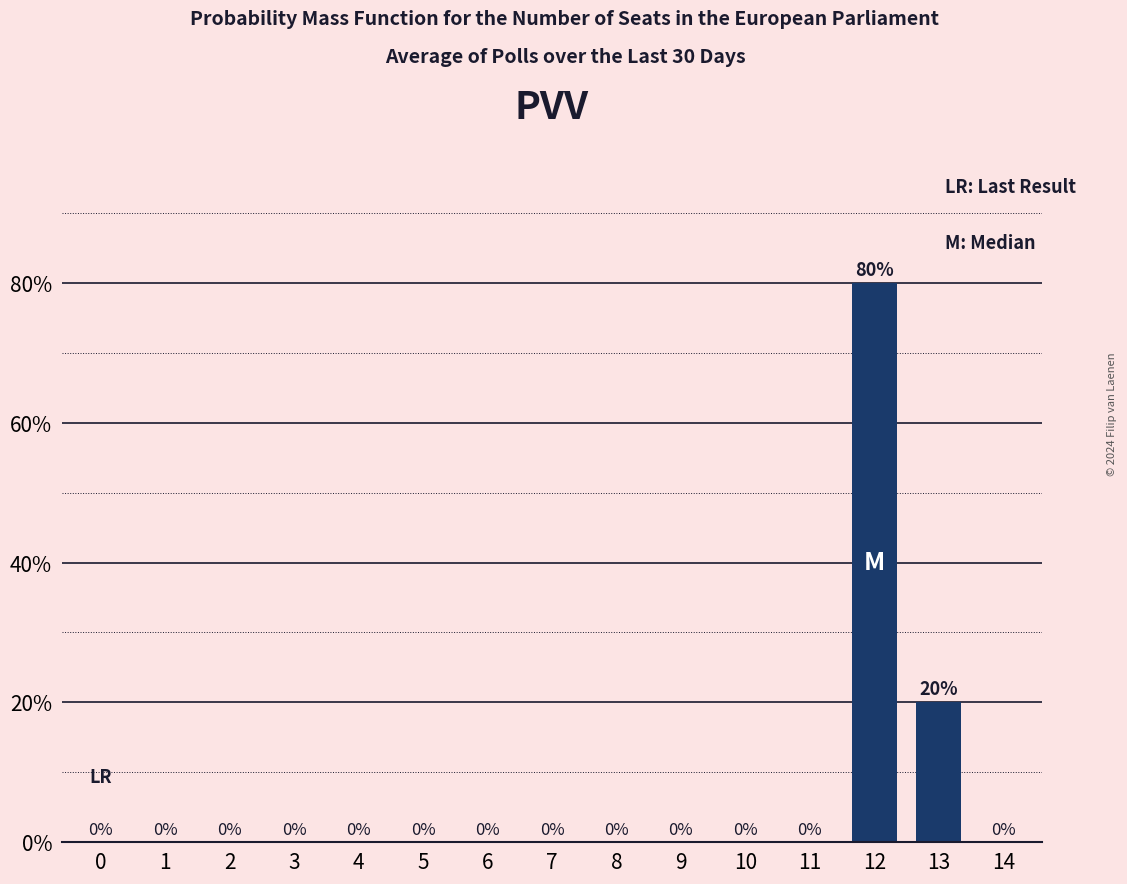

Reading left to right, transcribe all the data shown in this chart.

0=0.0	1=0.0	2=0.0	3=0.0	4=0.0	5=0.0	6=0.0	7=0.0	8=0.0	9=0.0	10=0.0	11=0.0	12=0.8	13=0.2	14=0.0